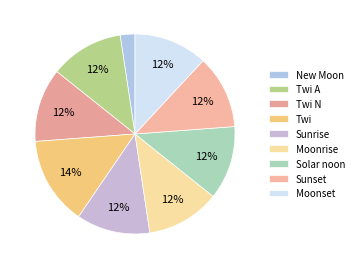

How many segments does this pie chart have?

9